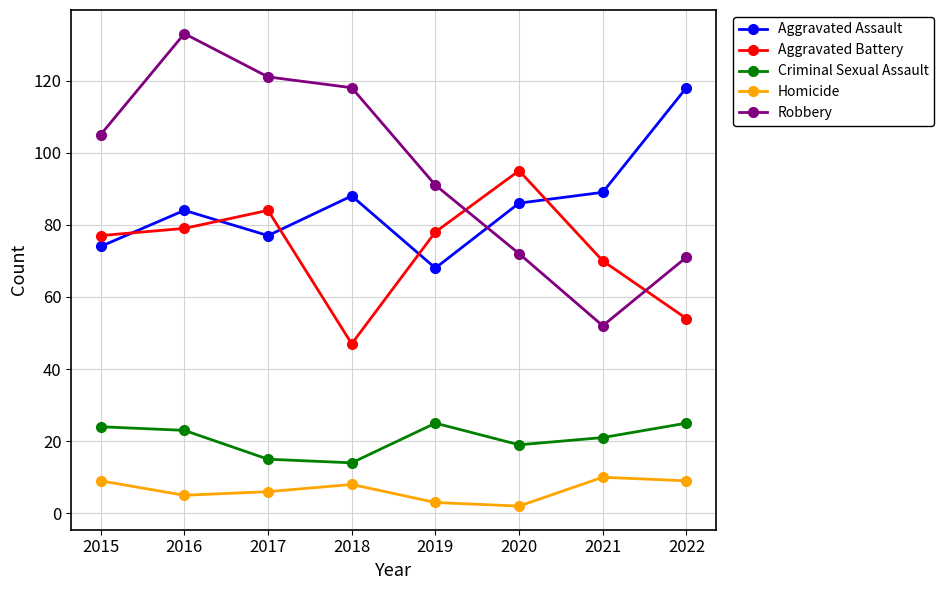

What is the lowest value of the Aggravated Assault series?

68